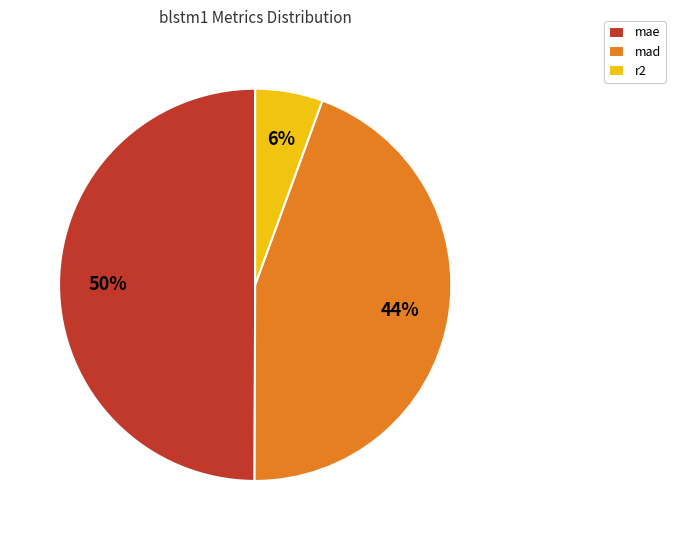

To the nearest percent, what is the difference between the r2 and mae slice percentages?

44%